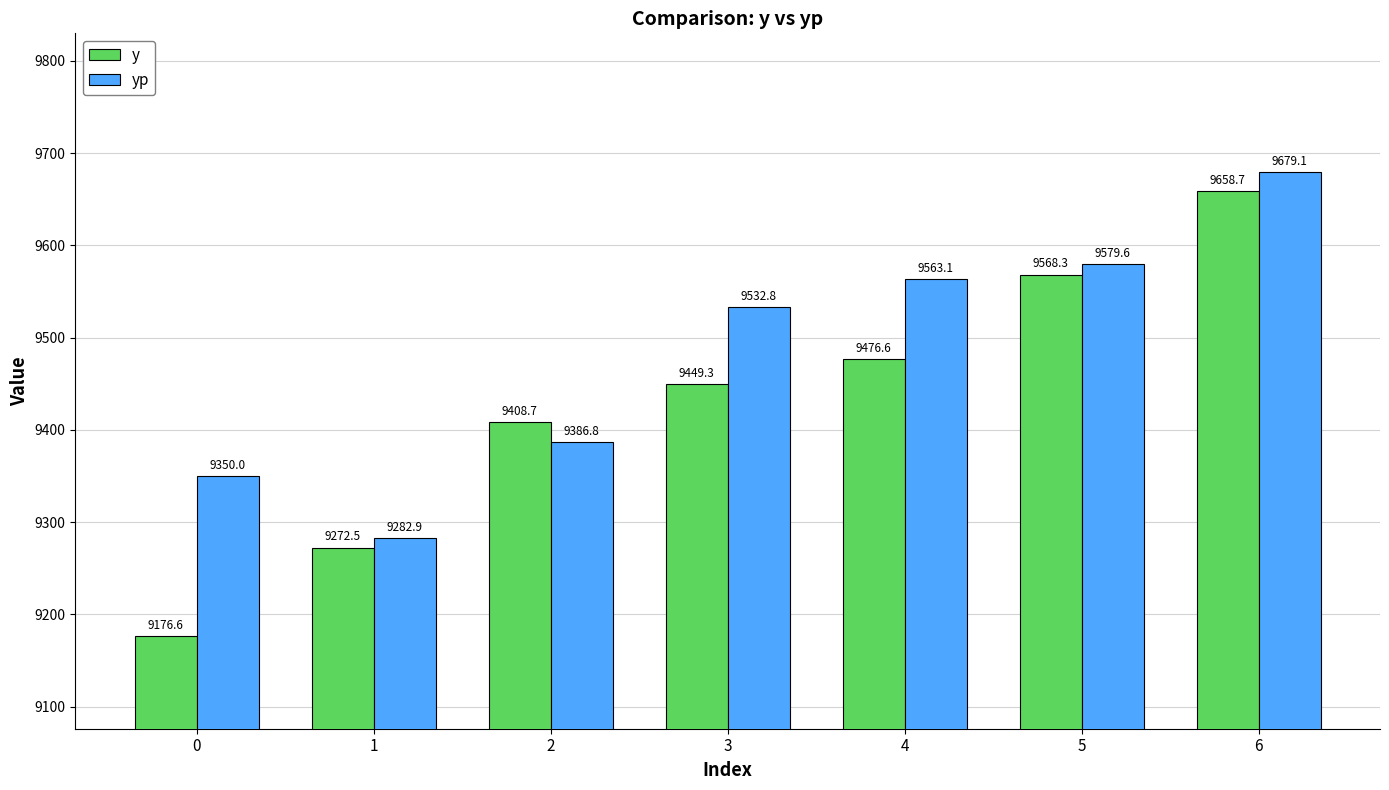

What is the spread (max minus min) of values at 0?

173.4